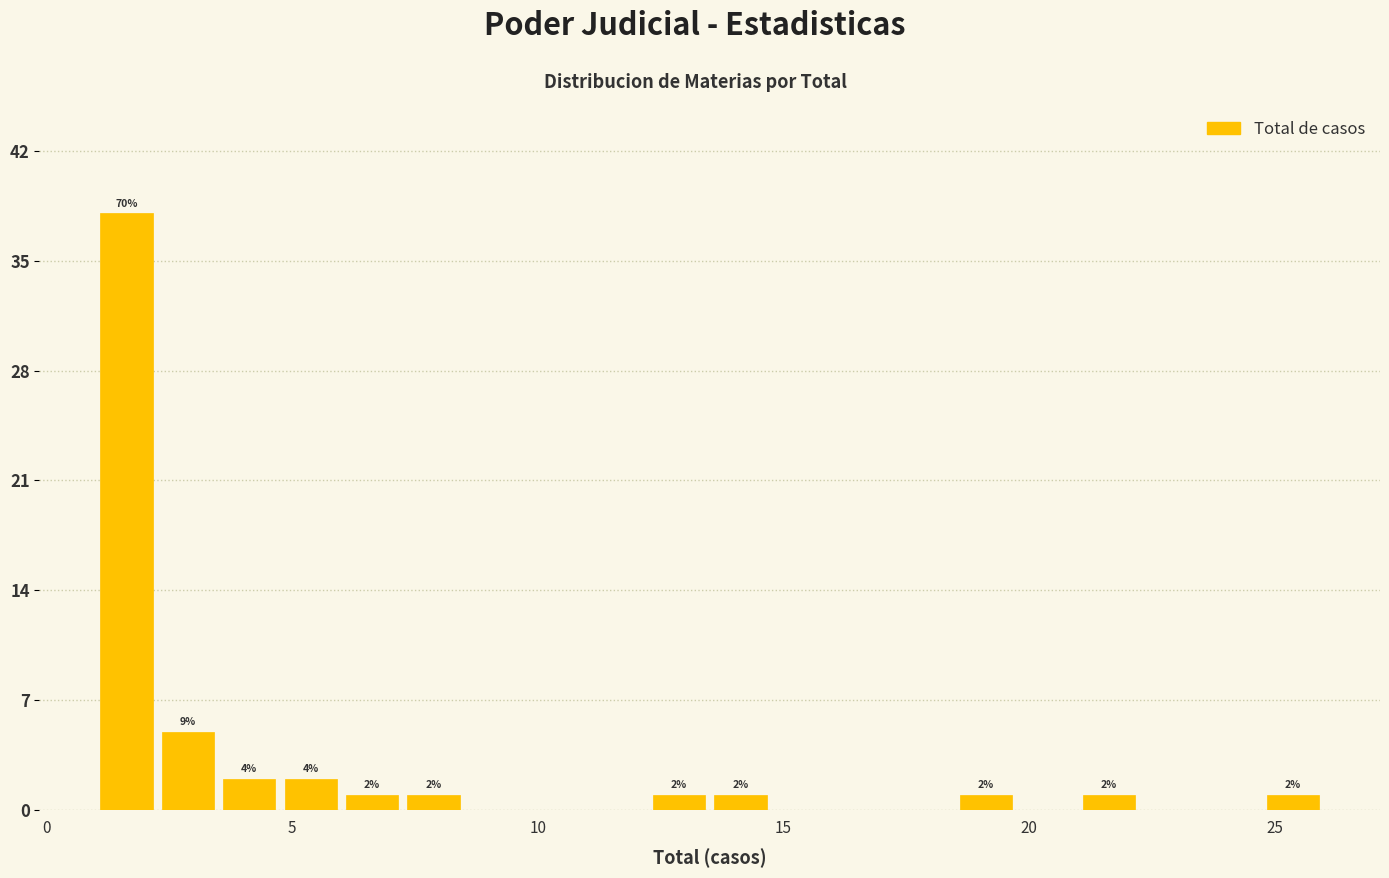

Read against the x-axis, roughly where is the centre of the tallest bar?

1.5